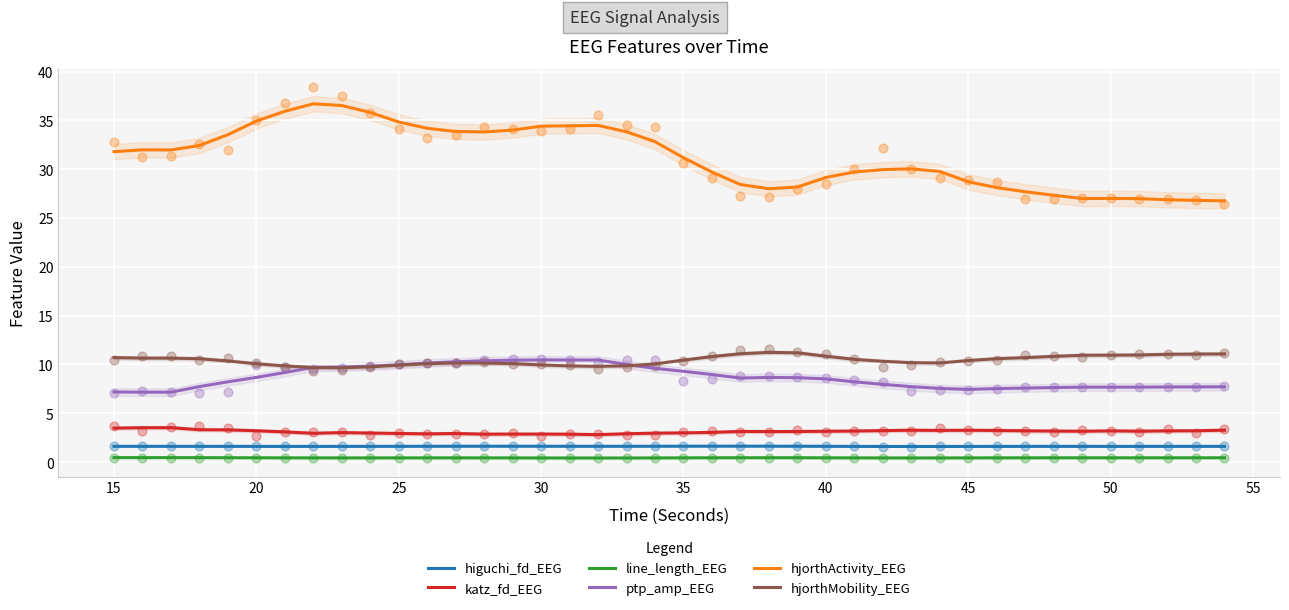

What are all the series names shown in the legend?

higuchi_fd_EEG, katz_fd_EEG, line_length_EEG, ptp_amp_EEG, hjorthActivity_EEG, hjorthMobility_EEG